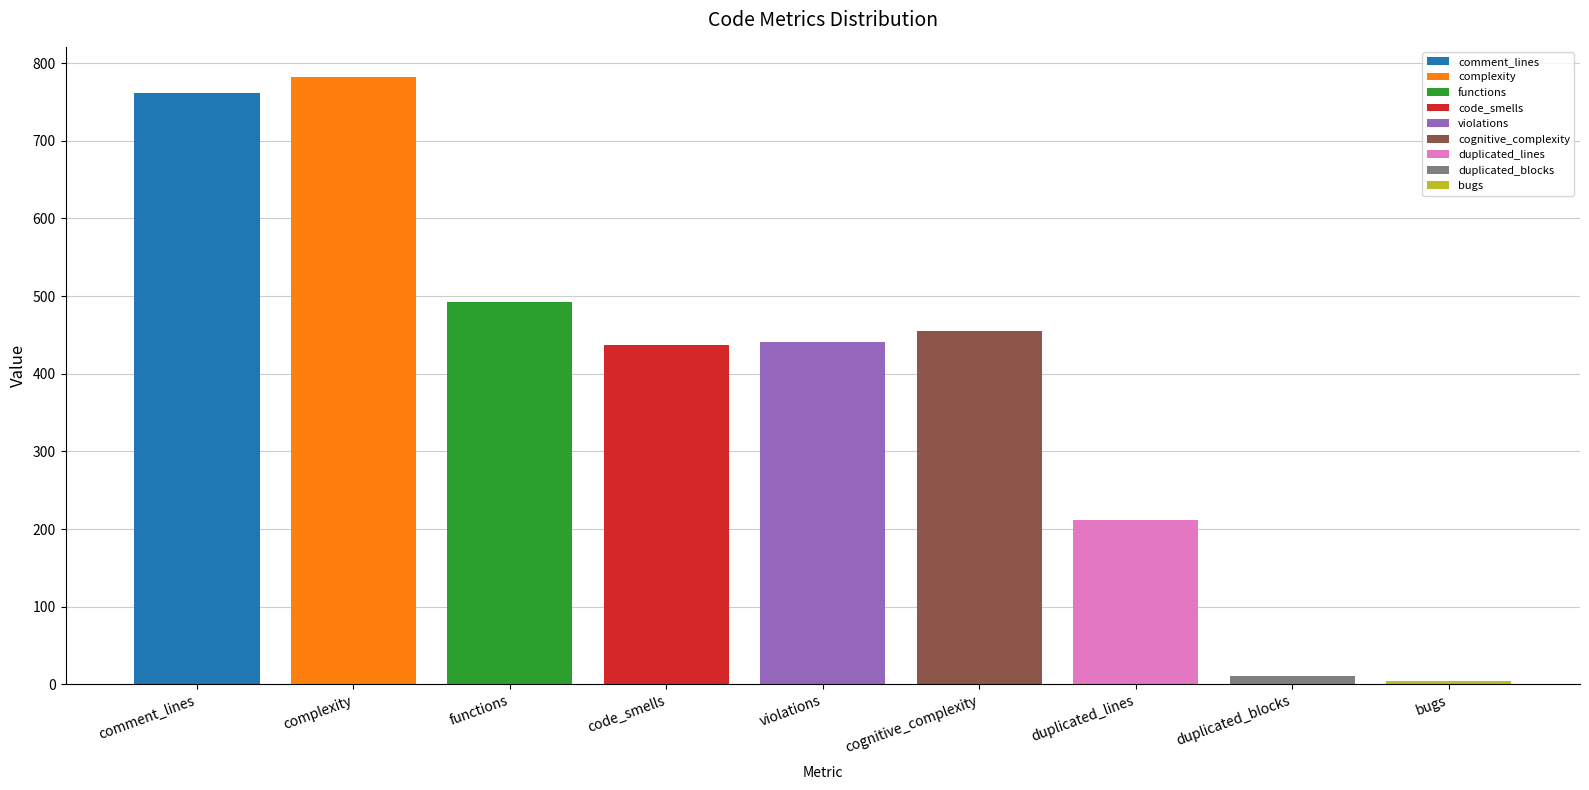

At which label is the value closest to 393?

code_smells